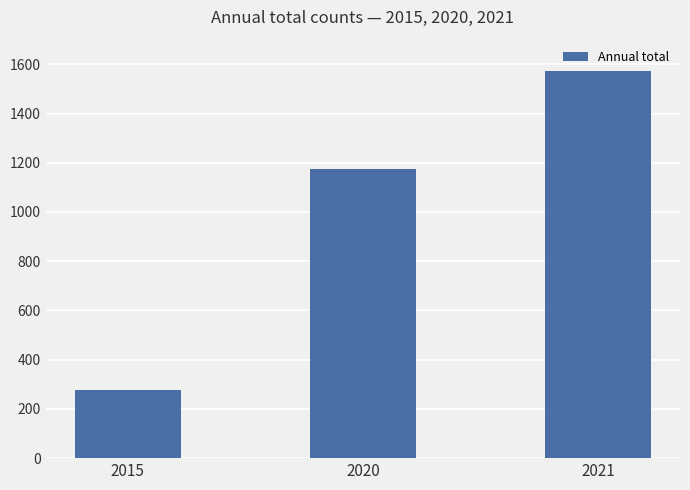

Approximately how many times larger is the value at 2020 compared to 2021?

0.7